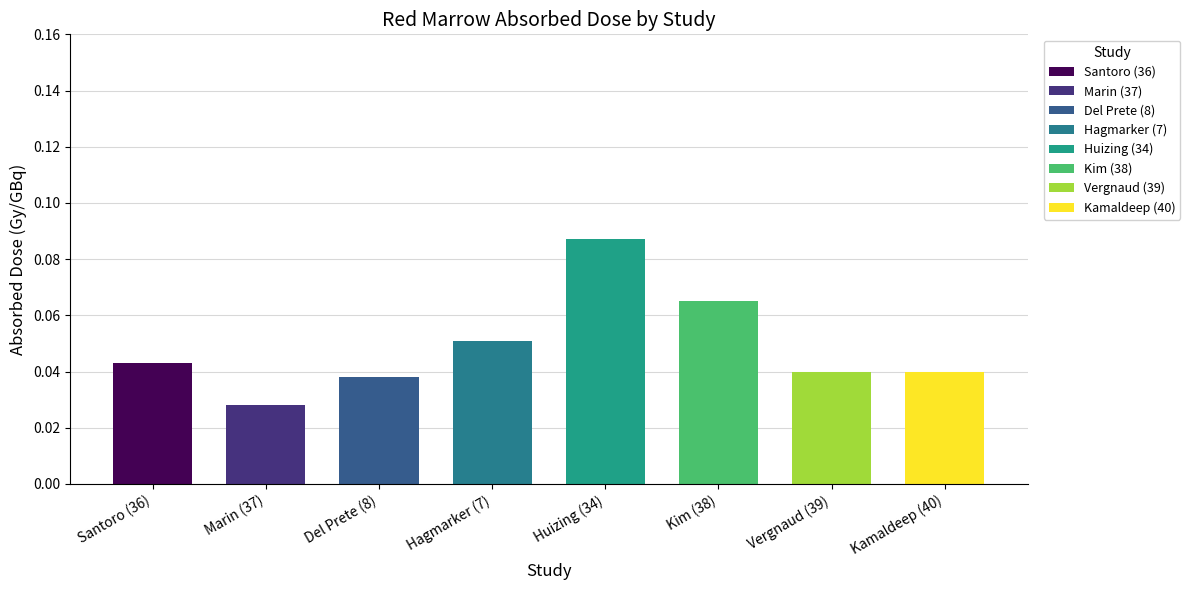

What is the sum of the SD values at Kamaldeep (40) and Vergnaud (39)?

0.1